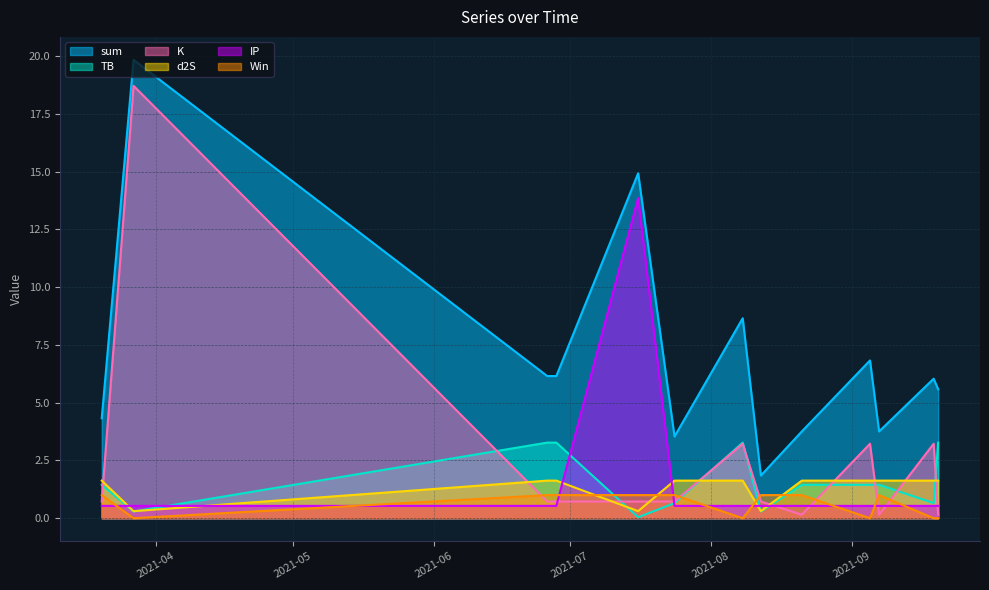

At how many categories does at least one series exceed 1?

13